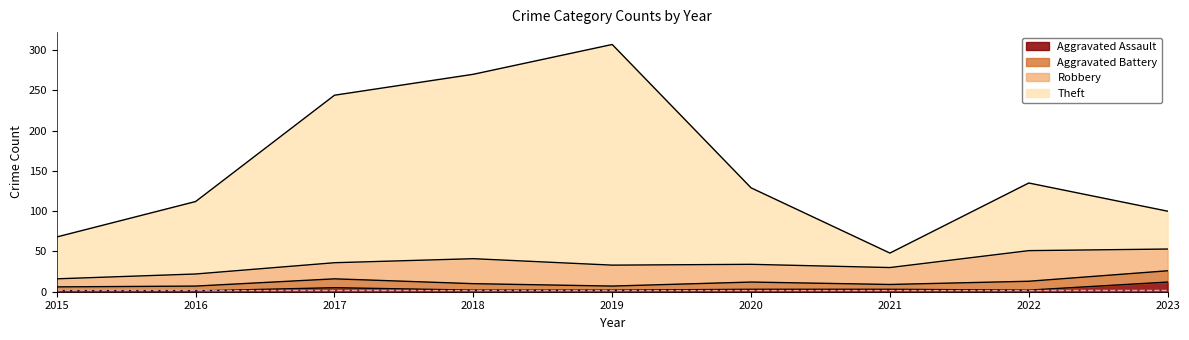

At which category is the sum across all series the highest?

2019